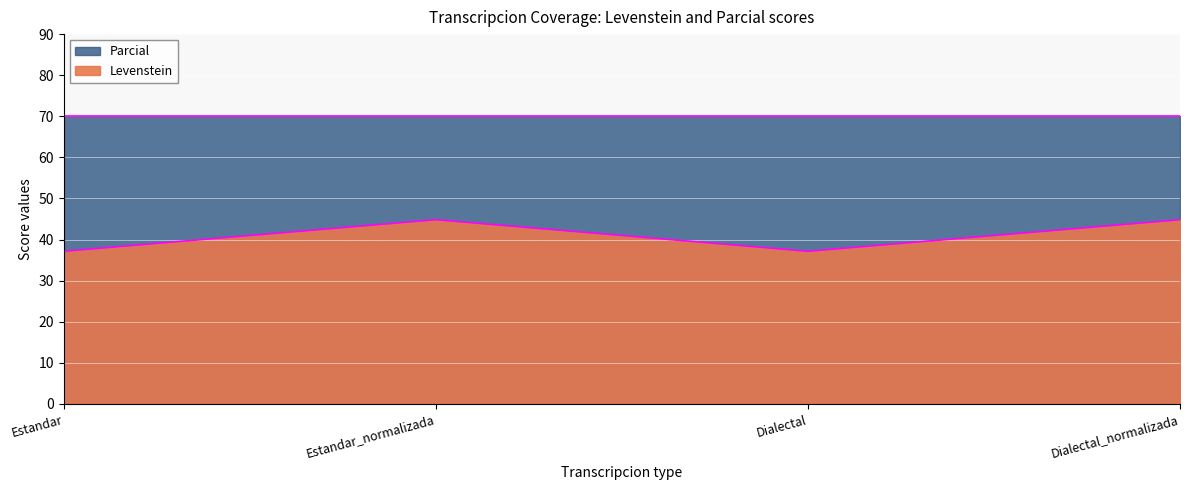

True or false: the data shows 37.1 at Estandar.

True